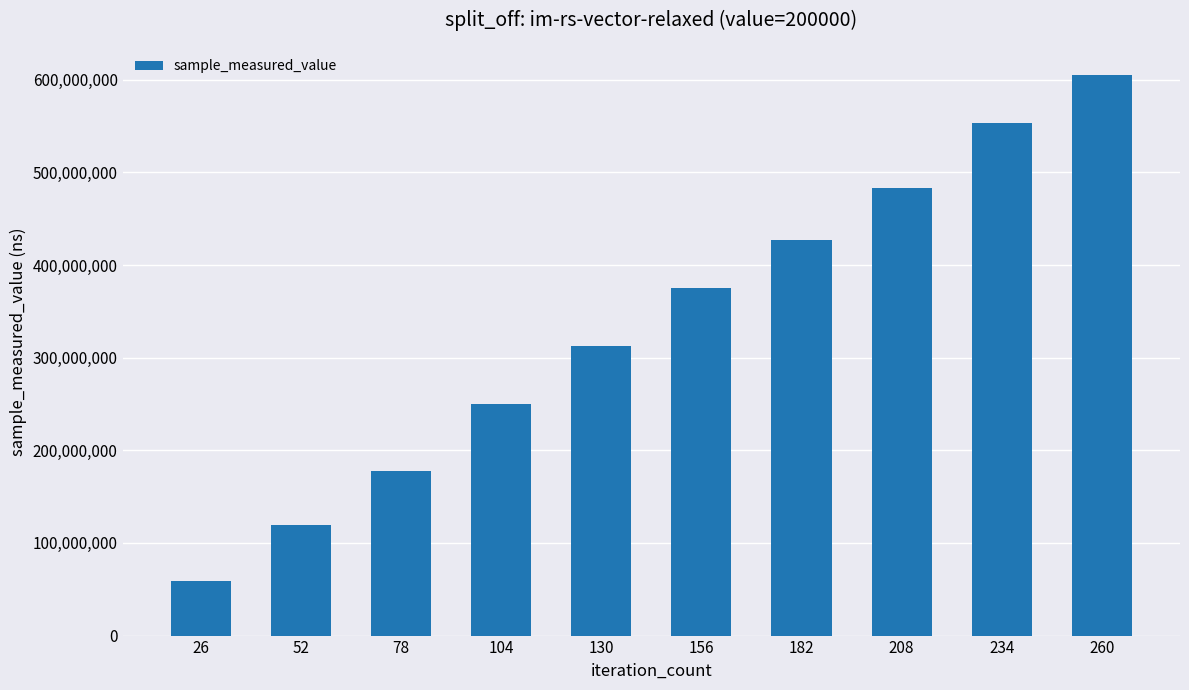

Reading left to right, extract all data points from this chart.

58402732	119811297	178163169	250506233	312578334	374759705	426642522	483405701	553404260	605077002